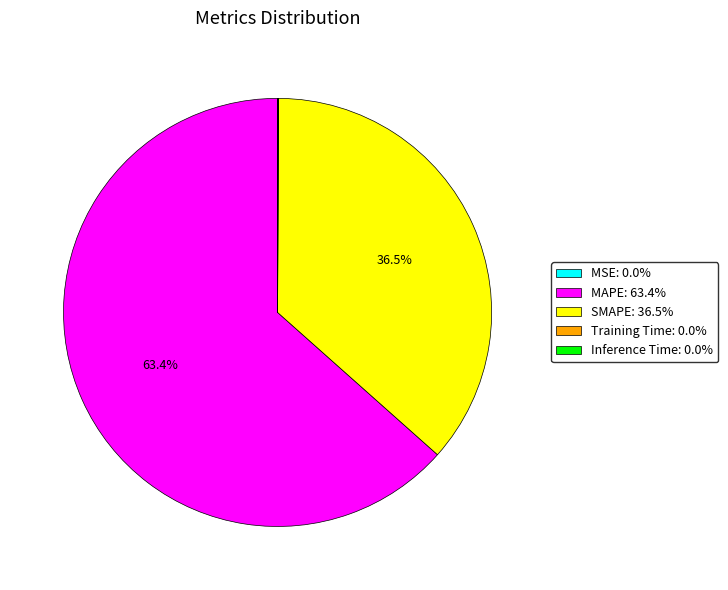

Approximately how many times larger is the value at MAPE compared to SMAPE?

1.7